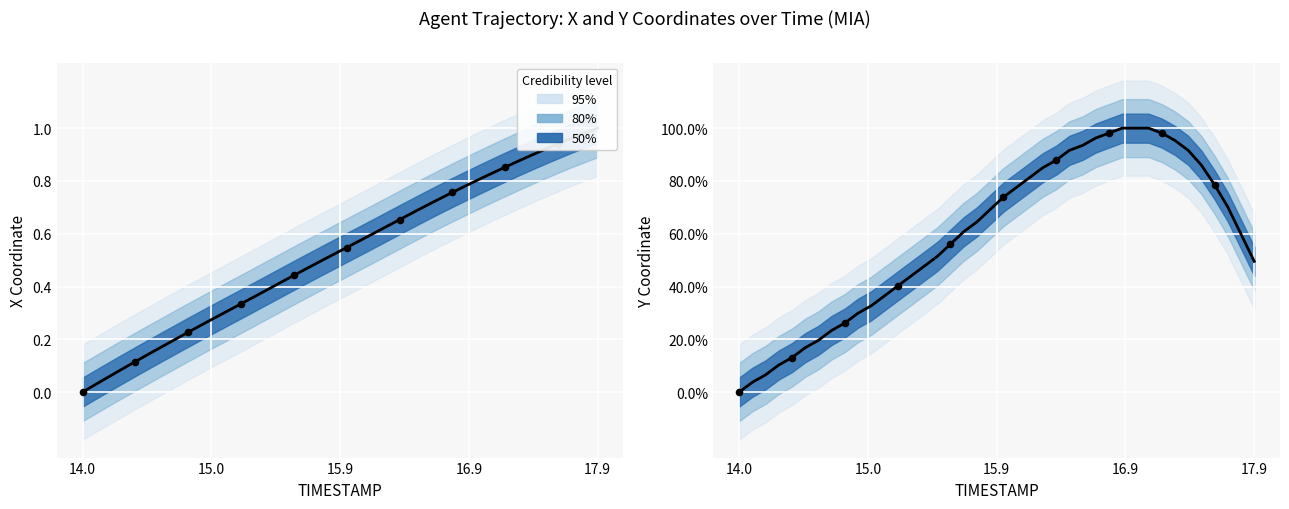

Which series has the largest total across all categories?

Y (normalized)